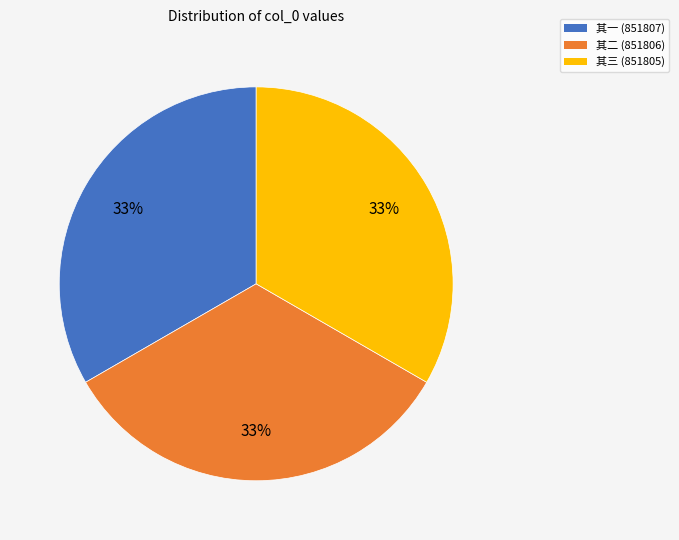

Is 其三 (851805) the majority of the pie?

No